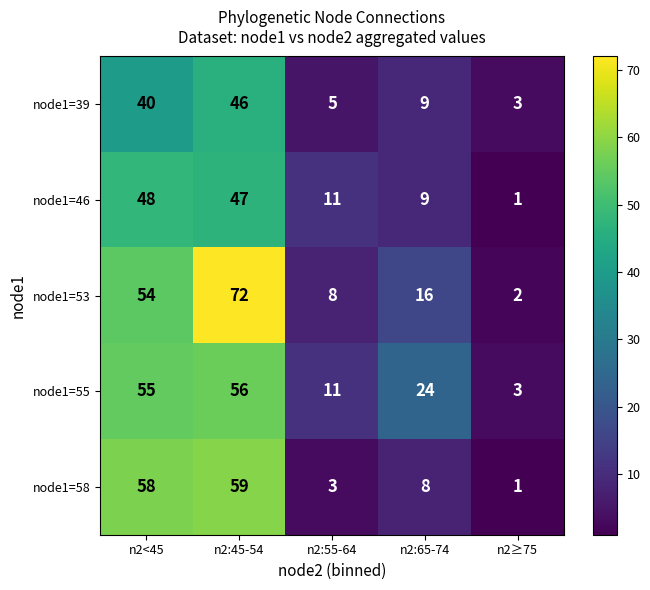

How many data points does each series have?

5